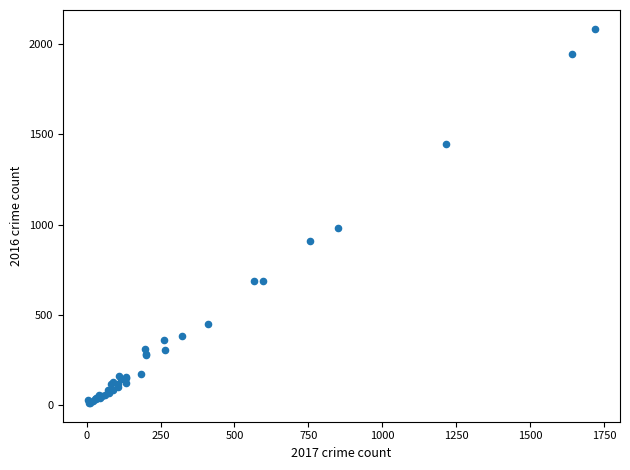

What Y value in the scatter plot is closest to 1048?

983